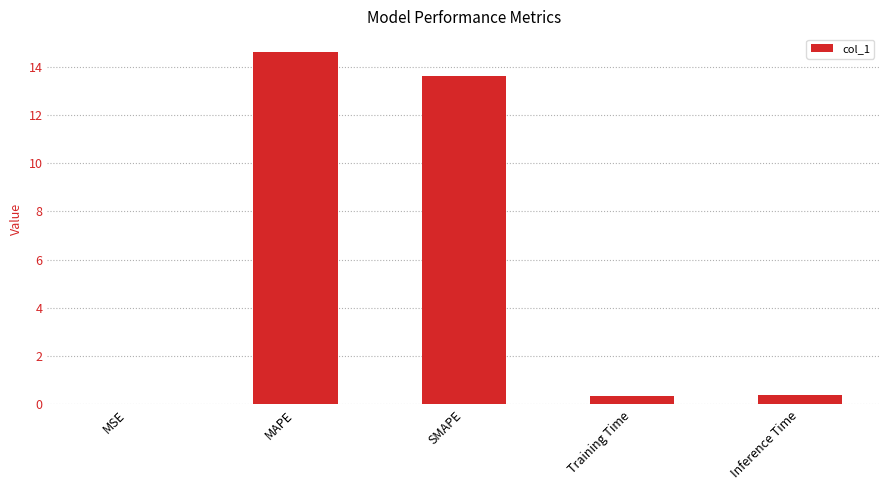

Which category has the highest value across all series?

MAPE